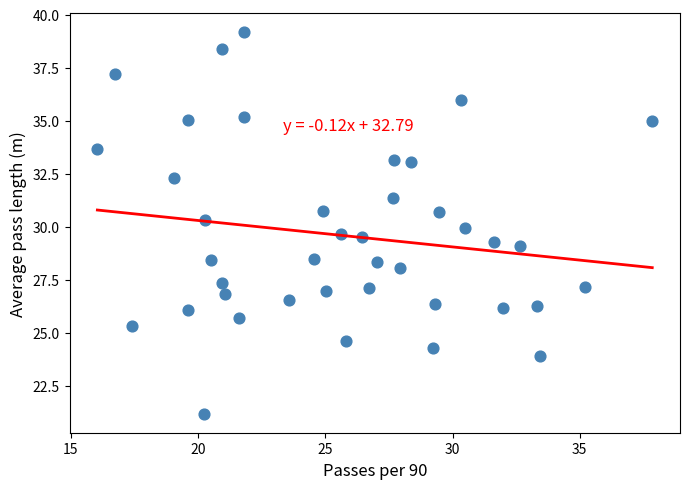

What is the range of X values (max minus min)?

21.8